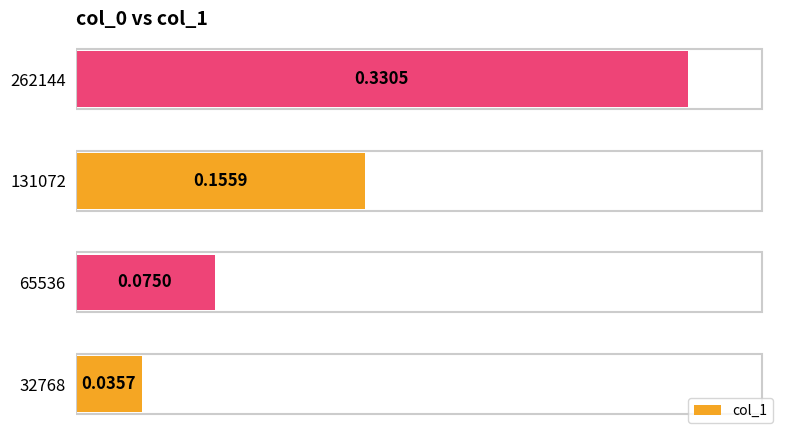

What is the sum of all values?

0.6